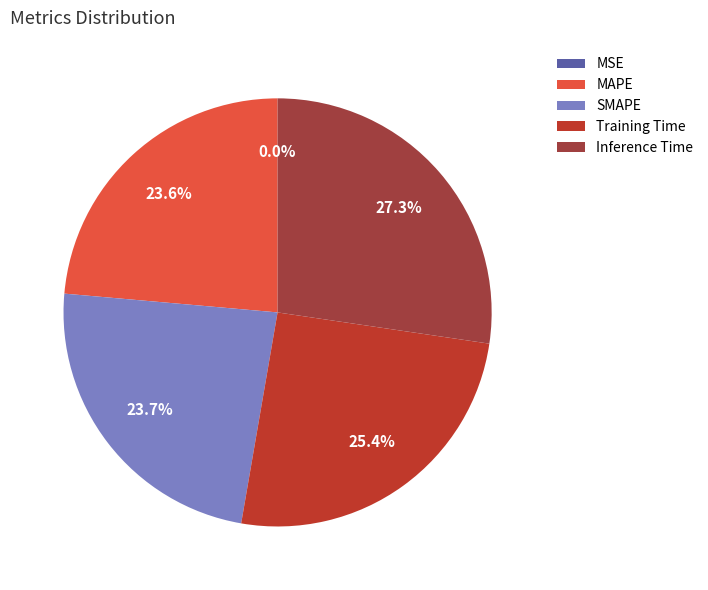

To the nearest percent, what portion does Training Time represent?

25%